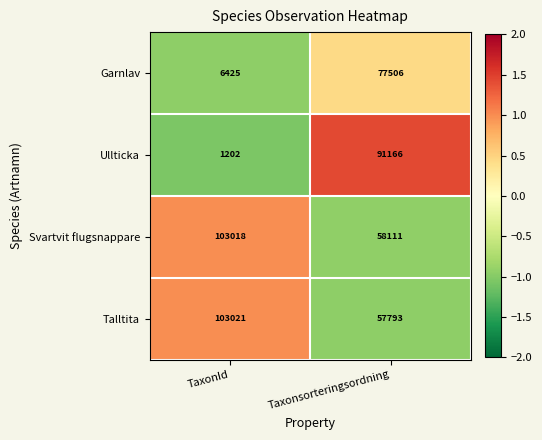

Reading left to right, what are all the values shown in this chart?

Garnlav: 6425	77506
Ullticka: 1202	91166
Svartvit flugsnappare: 103018	58111
Talltita: 103021	57793